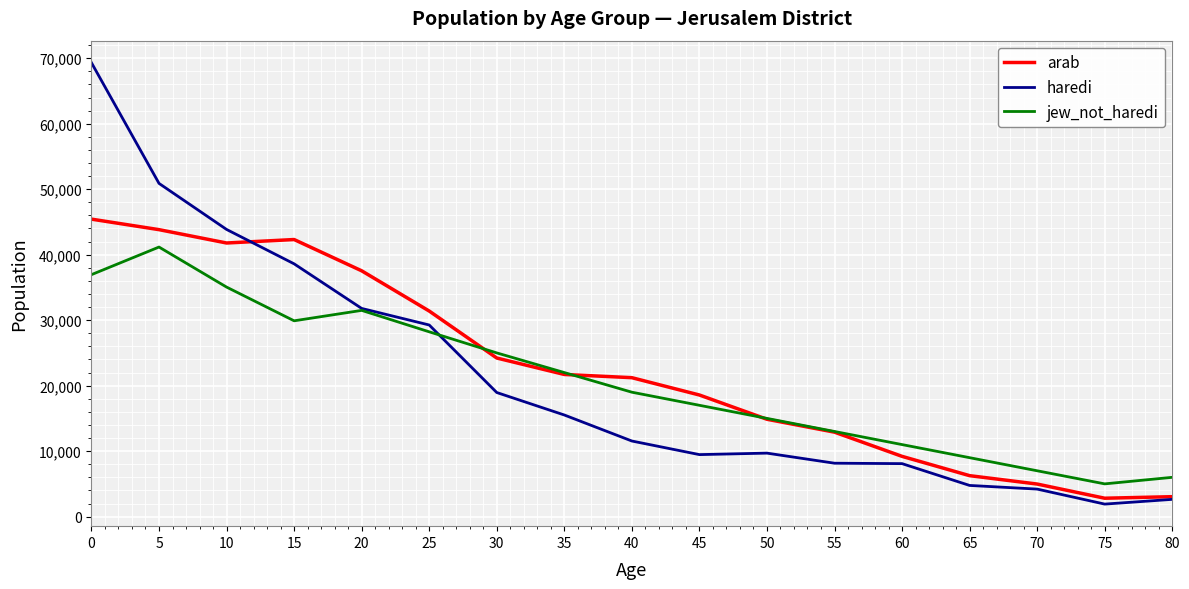

Read the haredi value at 10.

43854.3